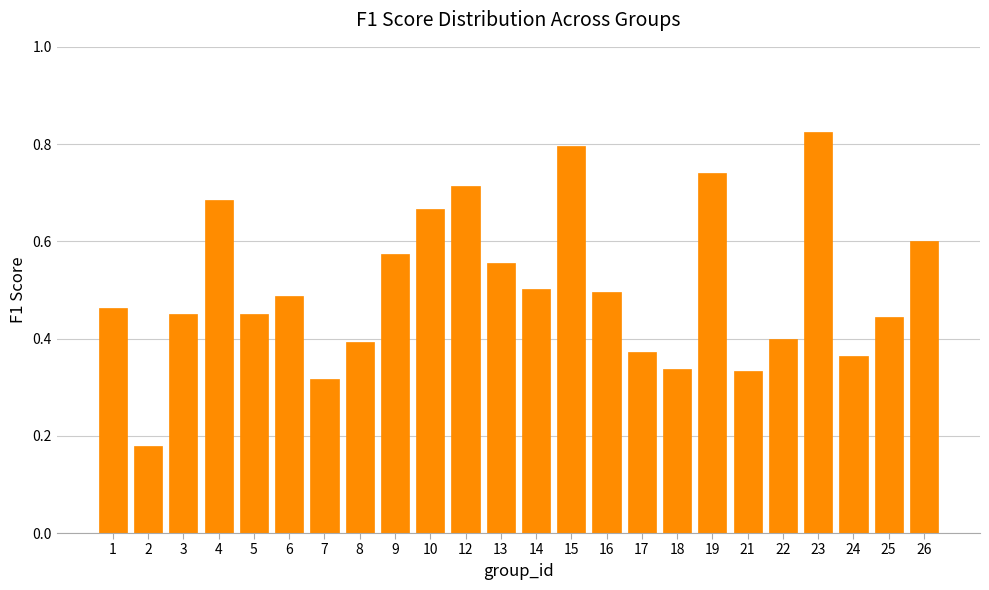

True or false: the data shows 0.7 at 5.

False